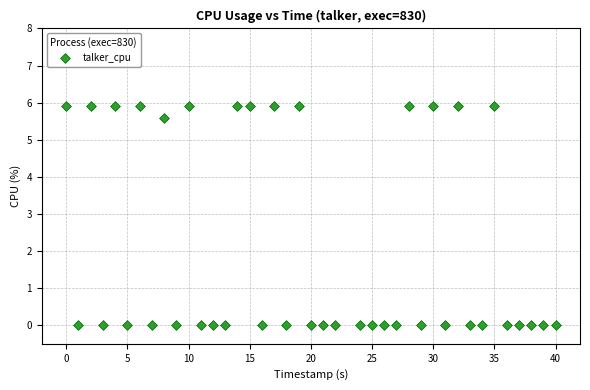

What is the range of X values (max minus min)?

40.0